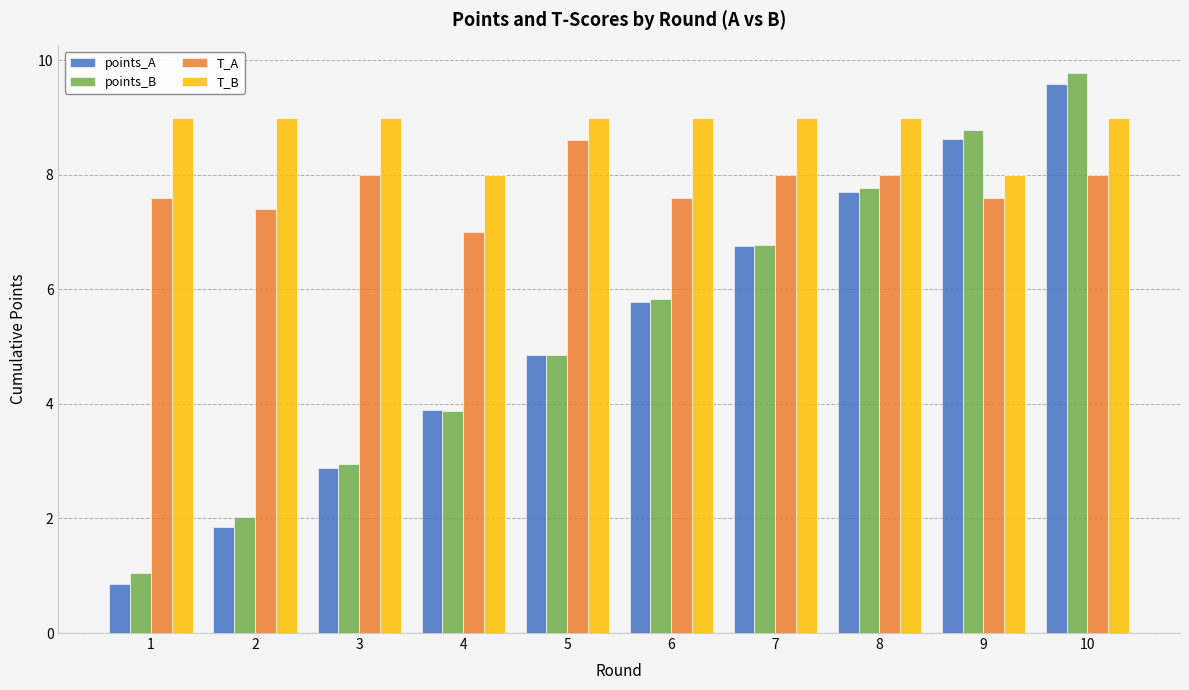

Reading right to left, transcribe all the data shown in this chart.

points_A: 10=9.6	9=8.6	8=7.7	7=6.8	6=5.8	5=4.9	4=3.9	3=2.9	2=1.9	1=0.9
points_B: 10=9.8	9=8.8	8=7.8	7=6.8	6=5.8	5=4.9	4=3.9	3=2.9	2=2.0	1=1.1
T_A: 10=8.0	9=7.6	8=8.0	7=8.0	6=7.6	5=8.6	4=7.0	3=8.0	2=7.4	1=7.6
T_B: 10=9.0	9=8.0	8=9.0	7=9.0	6=9.0	5=9.0	4=8.0	3=9.0	2=9.0	1=9.0